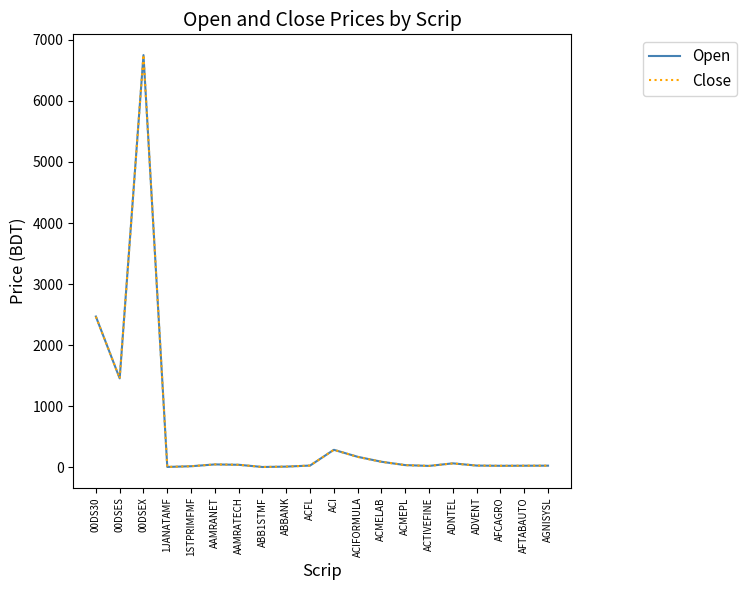

The value of Open at ACIFORMULA is 172.5. True or false?

True